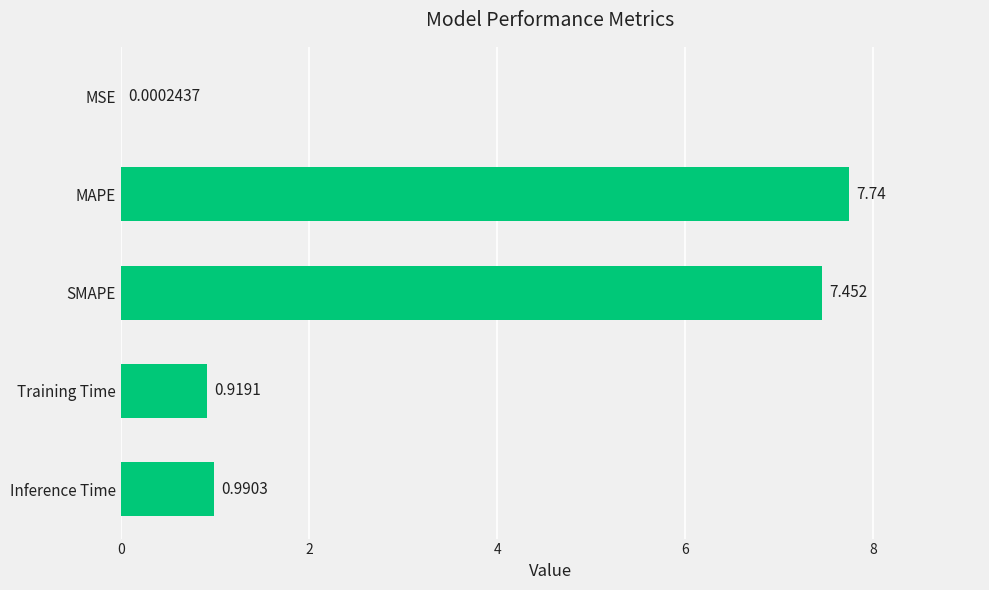

Between SMAPE and MSE, which is larger?

SMAPE